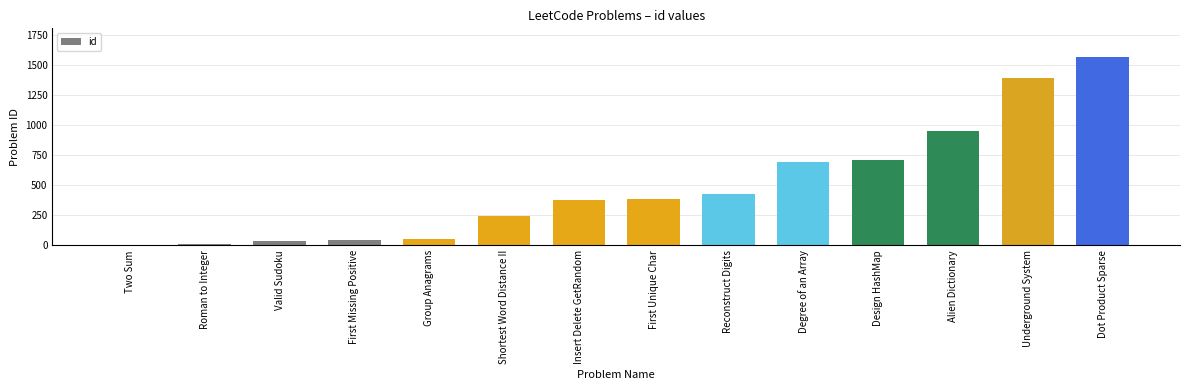

Are the bars grouped side by side (vs. stacked)?

No